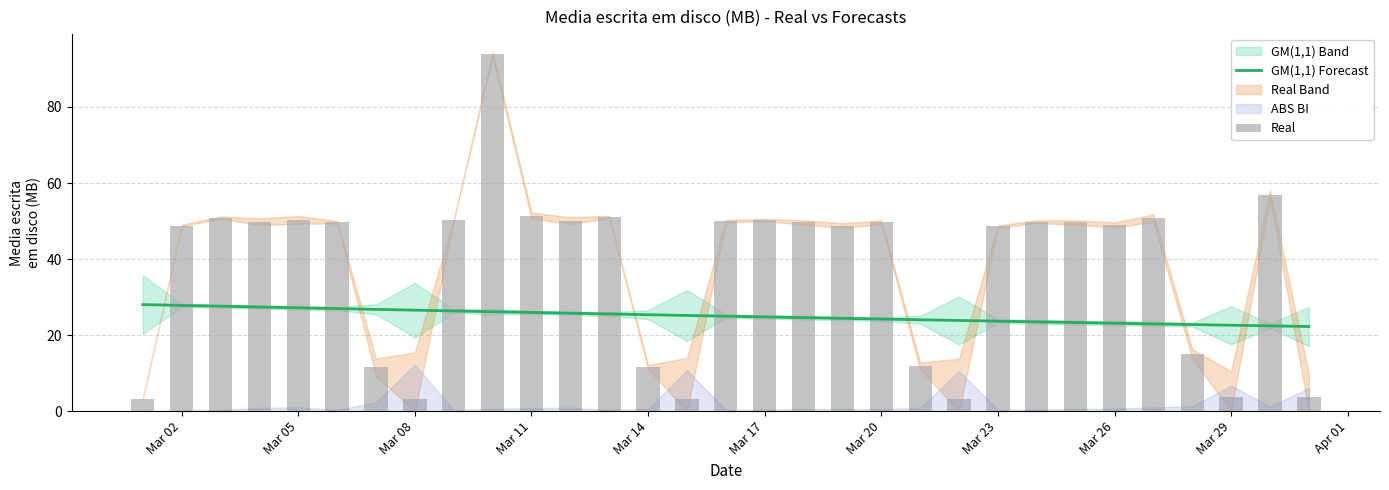

What is the sum of all GM(1,1) Forecast values?

776.0